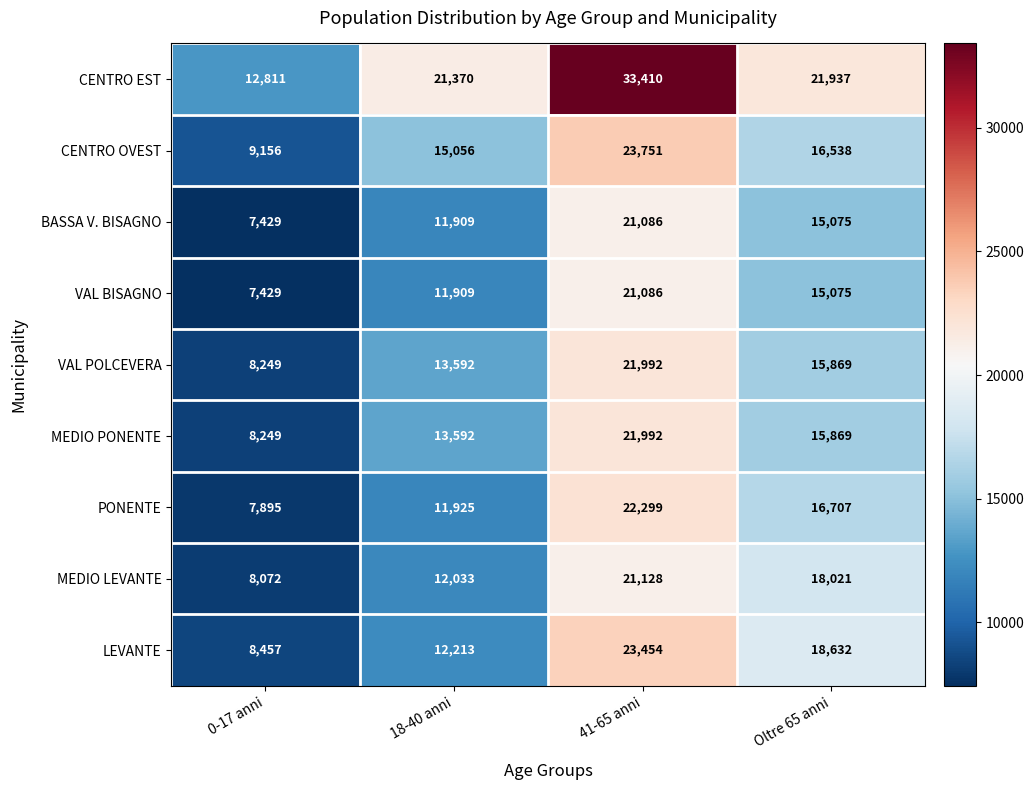

How many series are shown in this chart?

9